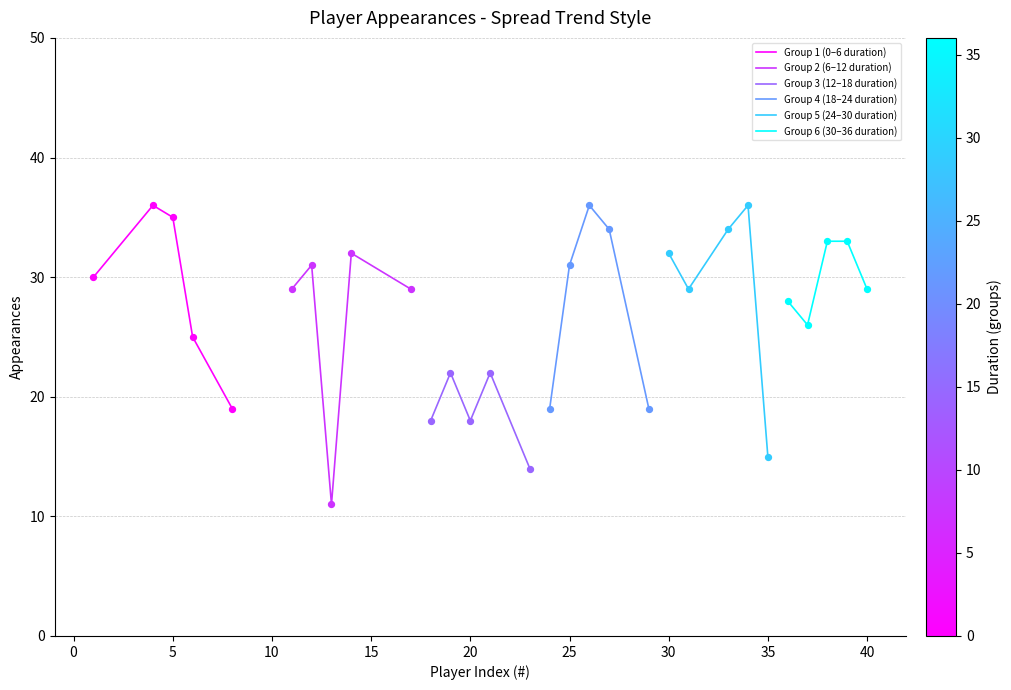

What are all the series names shown in the legend?

Group 1 (0–6 duration), Group 2 (6–12 duration), Group 3 (12–18 duration), Group 4 (18–24 duration), Group 5 (24–30 duration), Group 6 (30–36 duration)